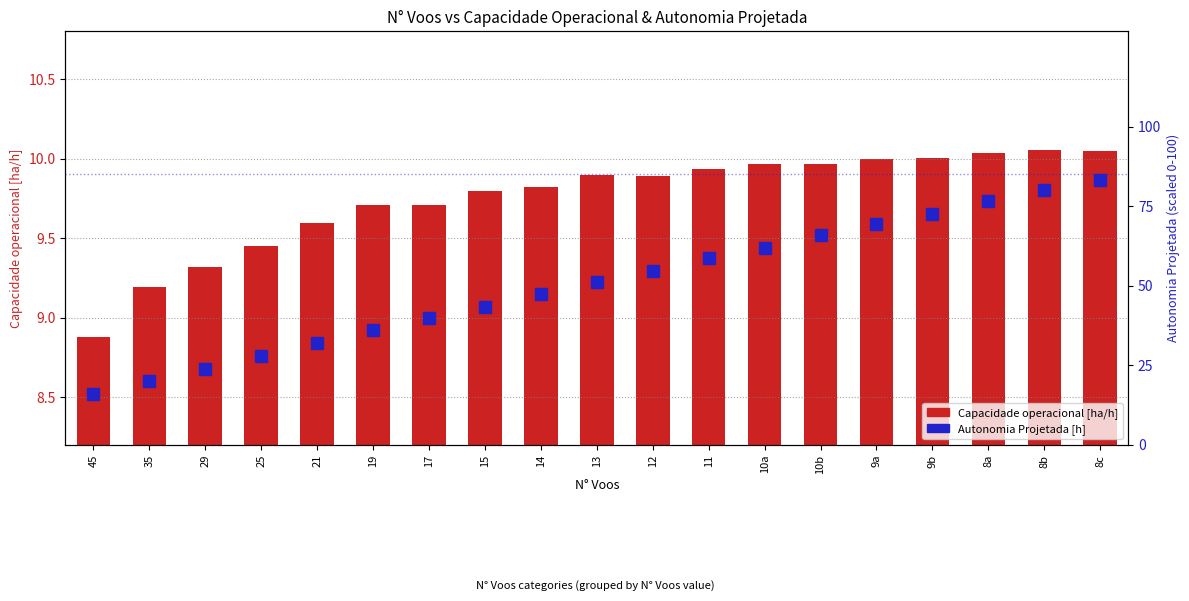

At 9b, list the series in order from largest to smallest.

Autonomia Projetada [h], Capacidade operacional [ha/h]